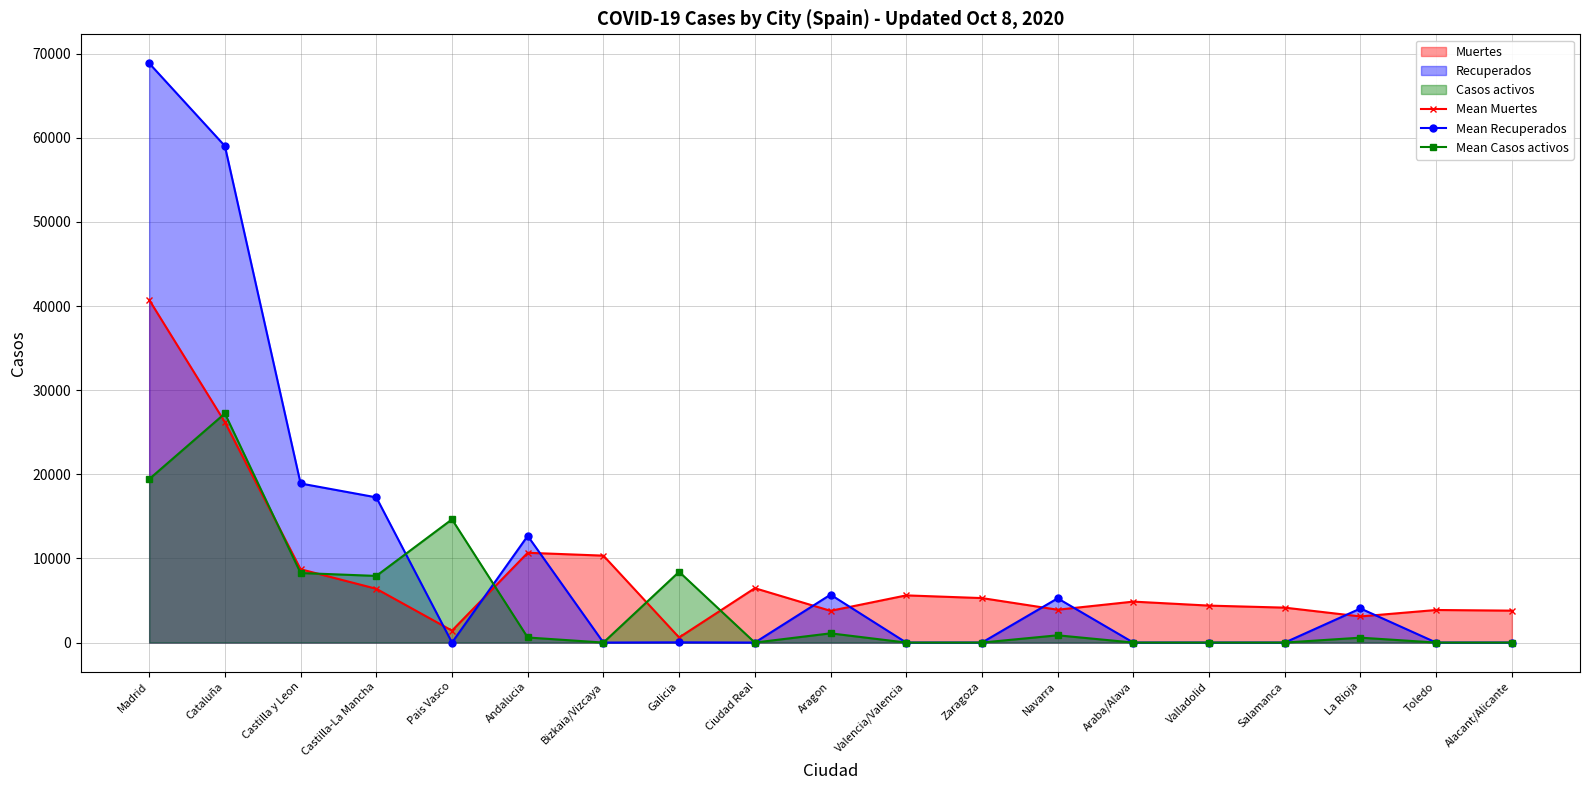

At which category does the chart reach its minimum across all series?

Pais Vasco